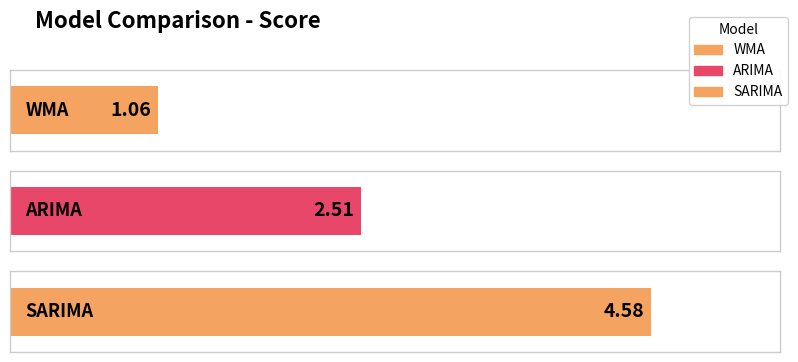

Reading right to left, what are all the values shown in this chart?

4.6	2.5	1.1